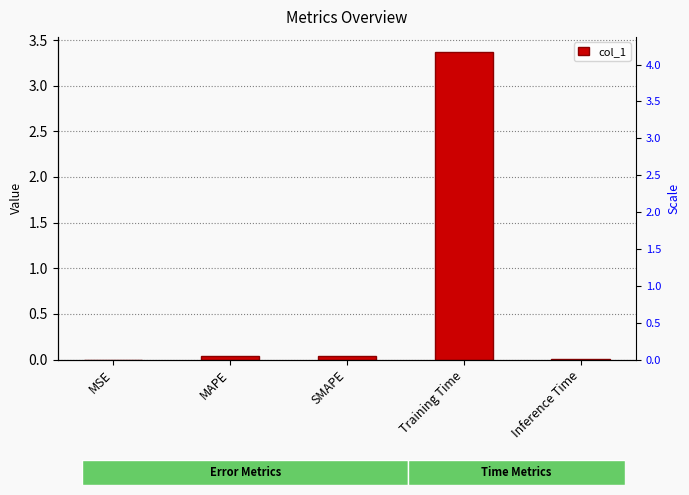

What is the greatest value displayed?

3.4